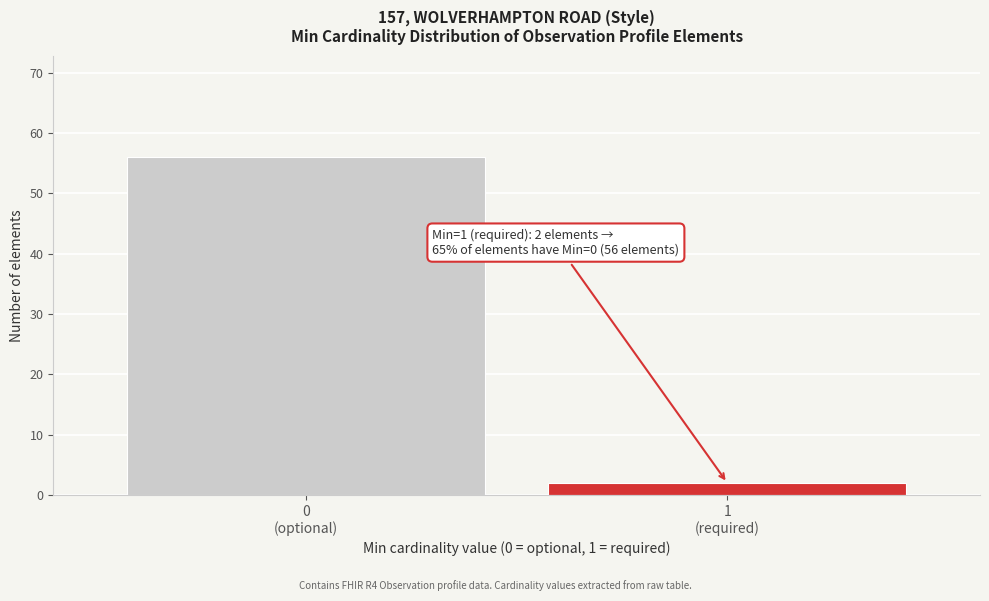

Reading left to right, transcribe all the data shown in this chart.

56	2